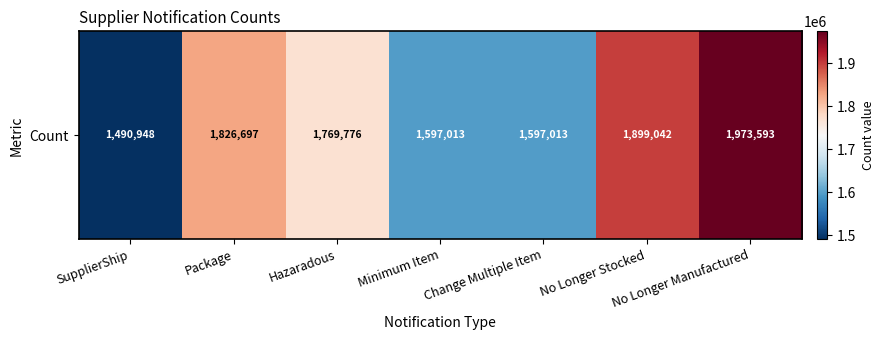

Rank the categories by value from lowest to highest.

SupplierShip, Minimum Item, Change Multiple Item, Hazaradous, Package, No Longer Stocked, No Longer Manufactured